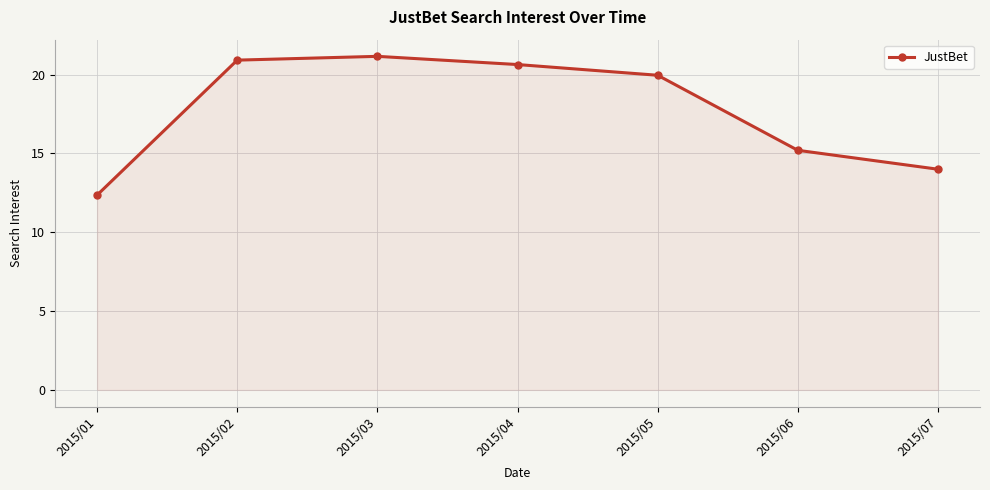

What is the difference between the second highest and minimum values?

8.6